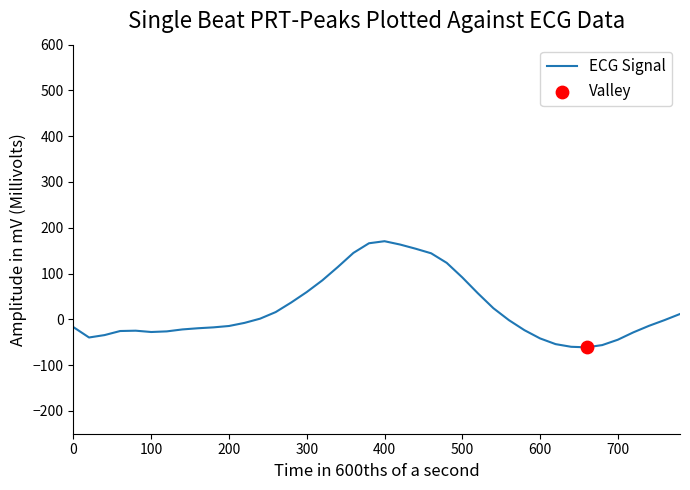

What is the greatest value displayed?

170.6